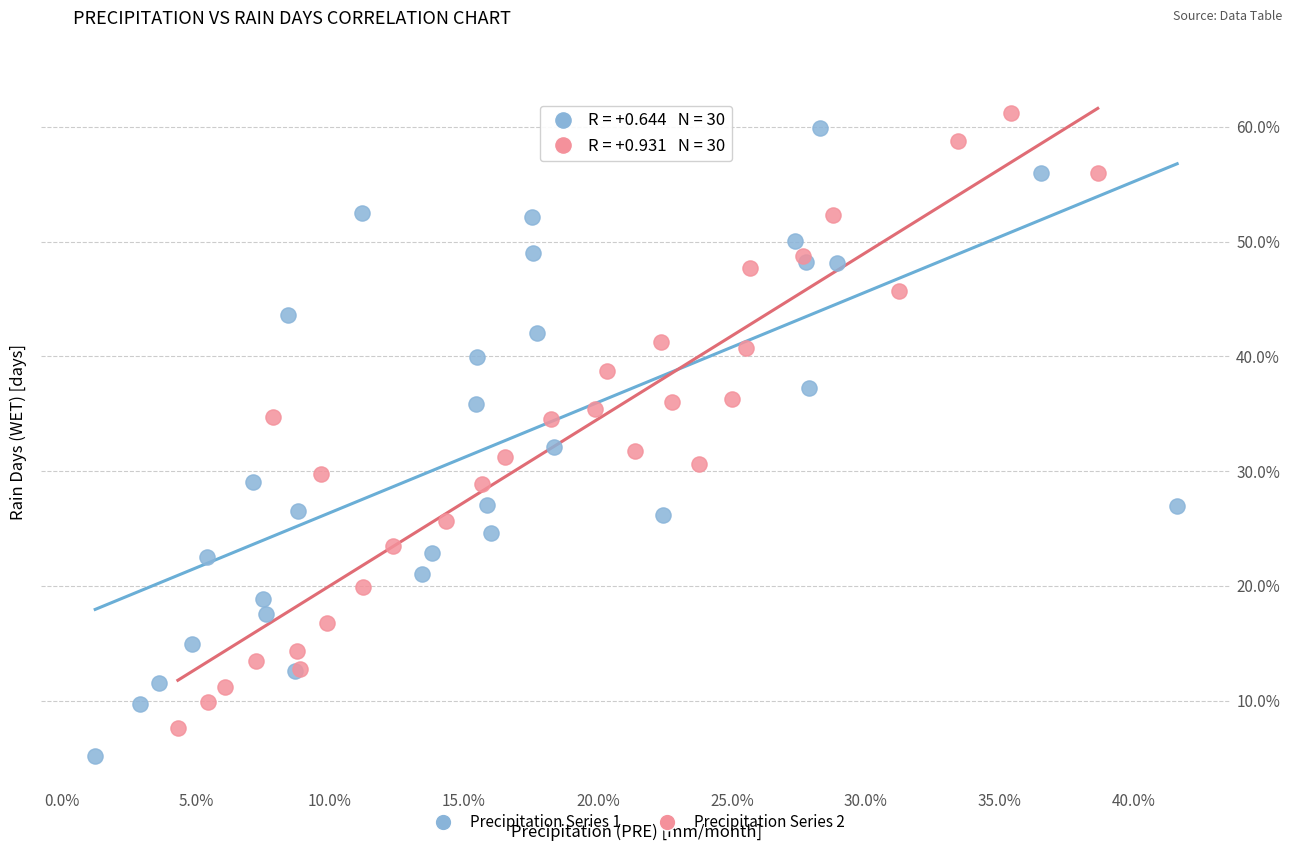

Which series has the largest Y range (max minus min)?

Precipitation Series 1